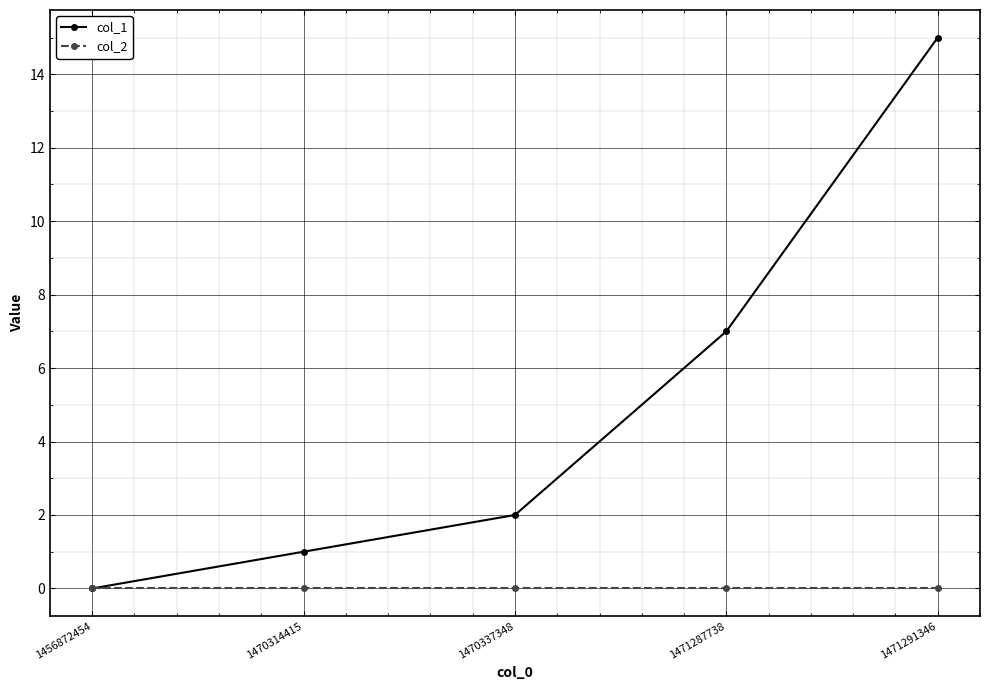

What is the value of the col_1 point at the 2nd from the left?

1